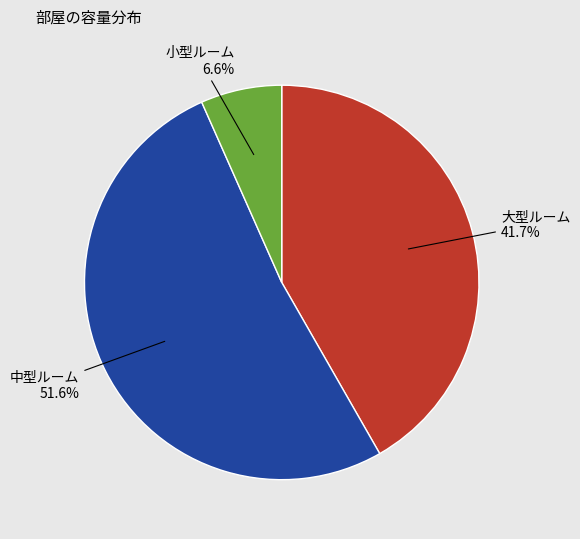

Between 小型ルーム and 中型ルーム, which is larger?

中型ルーム